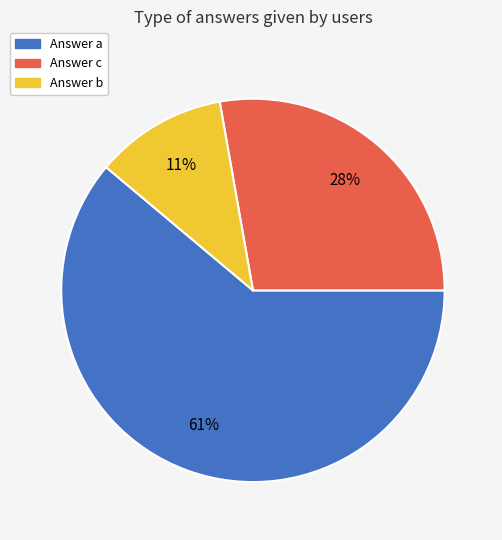

To the nearest percent, what is the difference between the largest and smallest slice percentages?

50%